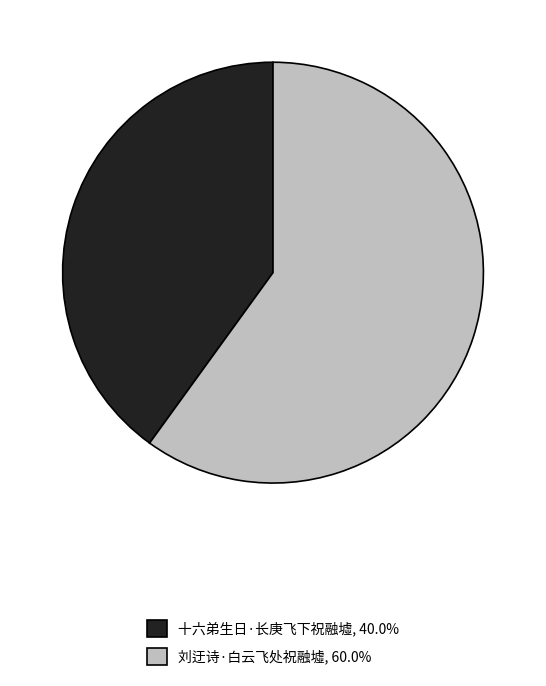

The 刘迂诗·白云飞处祝融墟 slice represents 70% of the pie. True or false?

False